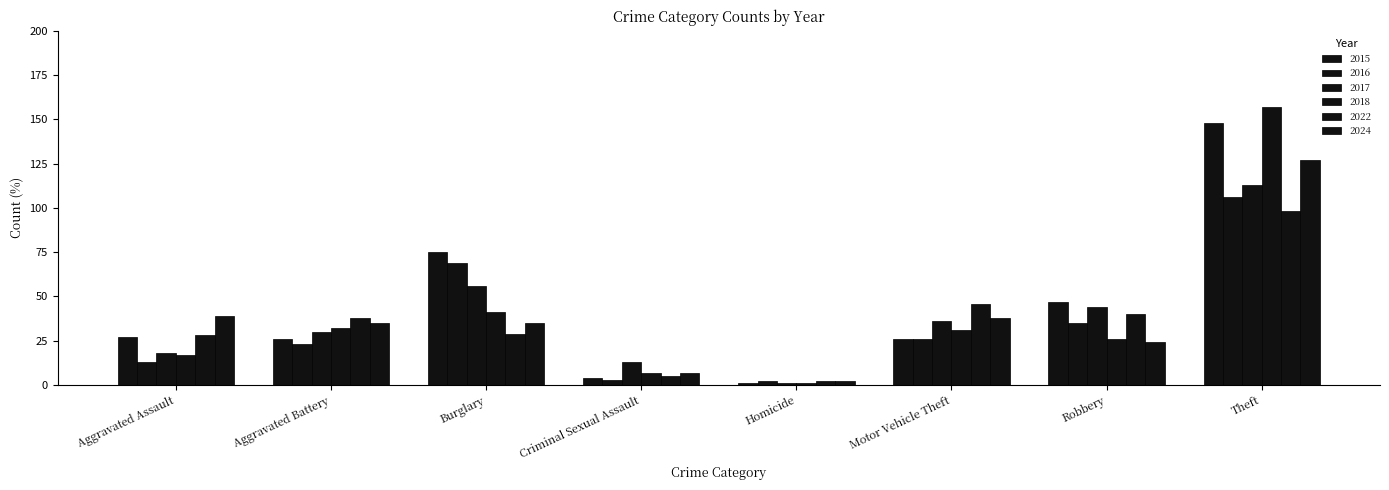

Is it true that 2015 equals 41 at Aggravated Battery?

False